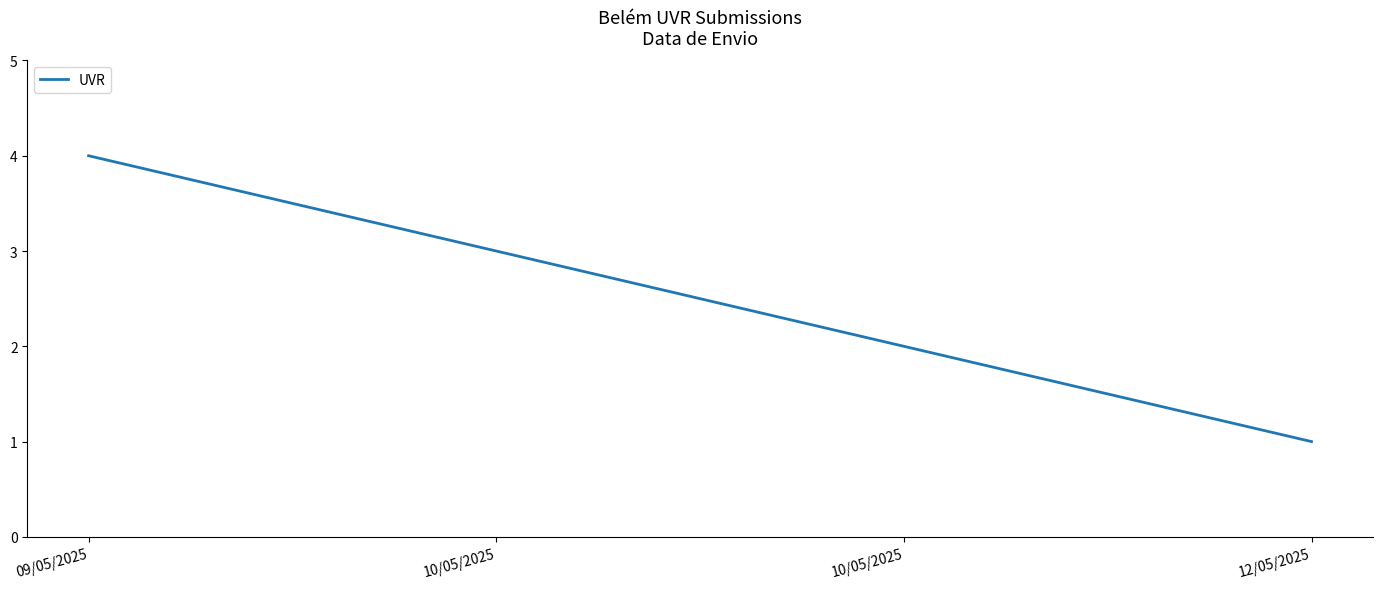

At which label does the data first exceed 3?

09/05/2025